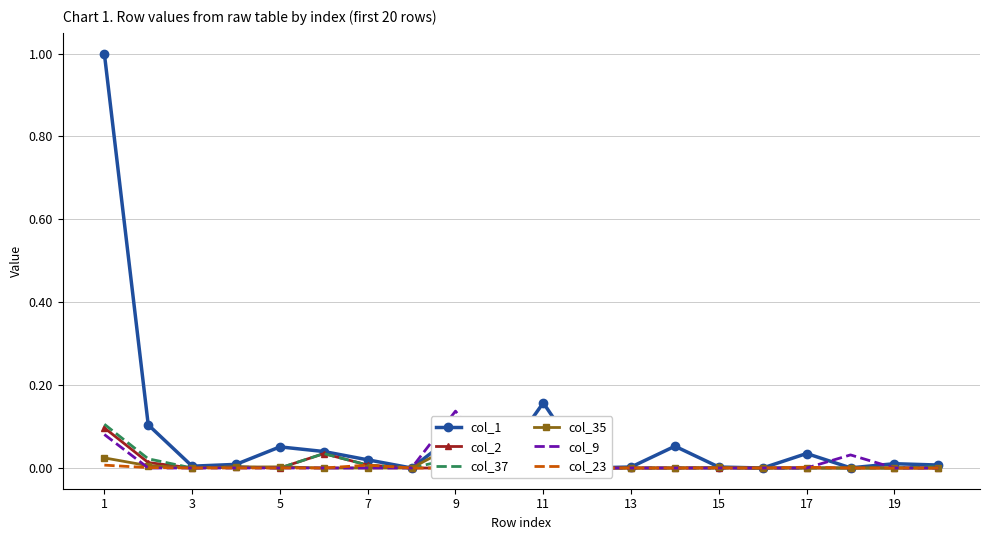

Reading right to left, extract all data points from this chart.

col_1: 0.0	0.0	0.0	0.0	0.0	0.0	0.1	0.0	0.0	0.2	0.0	0.1	0.0	0.0	0.0	0.1	0.0	0.0	0.1	1.0
col_2: 0.0	0.0	0.0	0.0	0.0	0.0	0.0	0.0	0.0	0.0	0.0	0.0	0.0	0.0	0.0	0.0	0.0	0.0	0.0	0.1
col_37: 0.0	0.0	0.0	0.0	0.0	0.0	0.0	0.0	0.0	0.0	0.0	0.0	0.0	0.0	0.0	0.0	0.0	0.0	0.0	0.1
col_35: 0.0	0.0	0.0	0.0	0.0	0.0	0.0	0.0	0.0	0.0	0.0	0.1	0.0	0.0	0.0	0.0	0.0	0.0	0.0	0.0
col_9: 0.0	0.0	0.0	0.0	0.0	0.0	0.0	0.0	0.0	0.0	0.0	0.1	0.0	0.0	0.0	0.0	0.0	0.0	0.0	0.1
col_23: 0.0	0.0	0.0	0.0	0.0	0.0	0.0	0.0	0.0	0.0	0.0	0.0	0.0	0.0	0.0	0.0	0.0	0.0	0.0	0.0